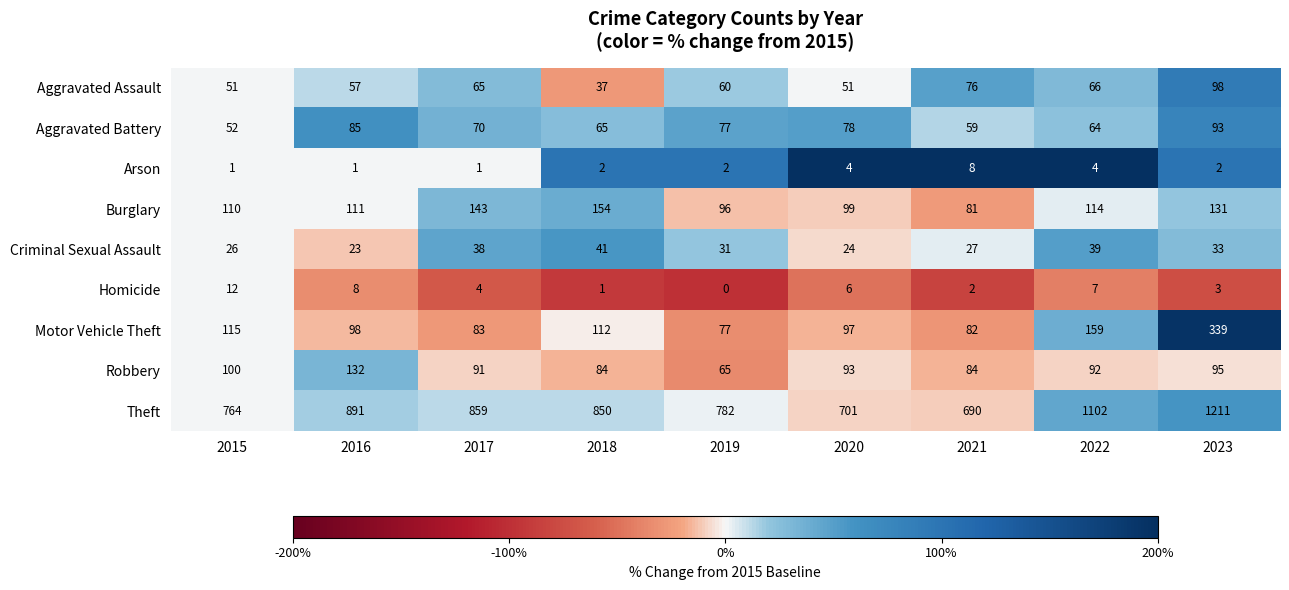

Which series has the largest range (max minus min)?

Theft